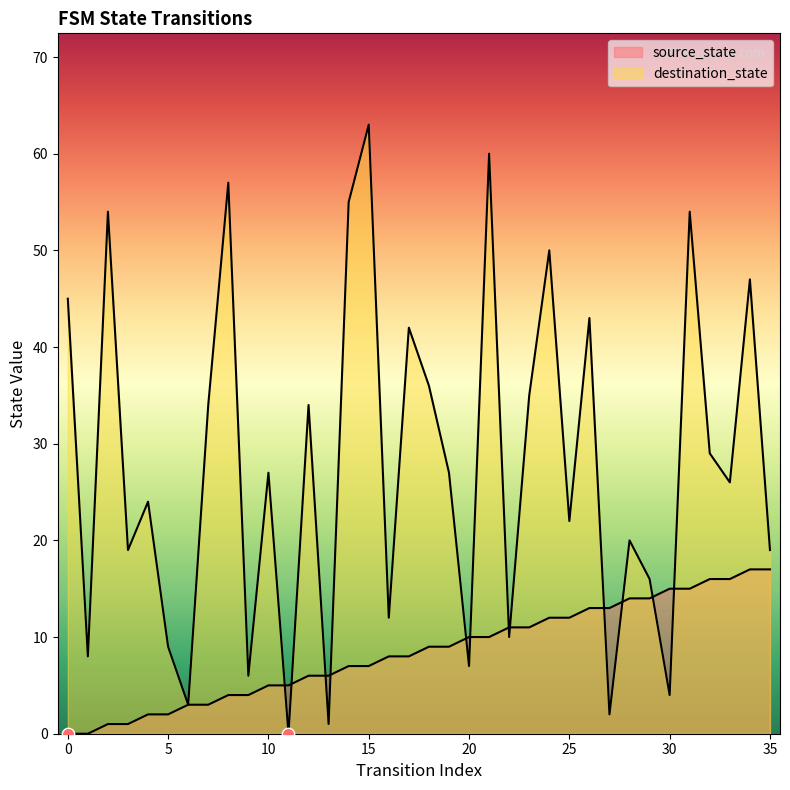

Which series reaches the maximum Y coordinate?

destination_state